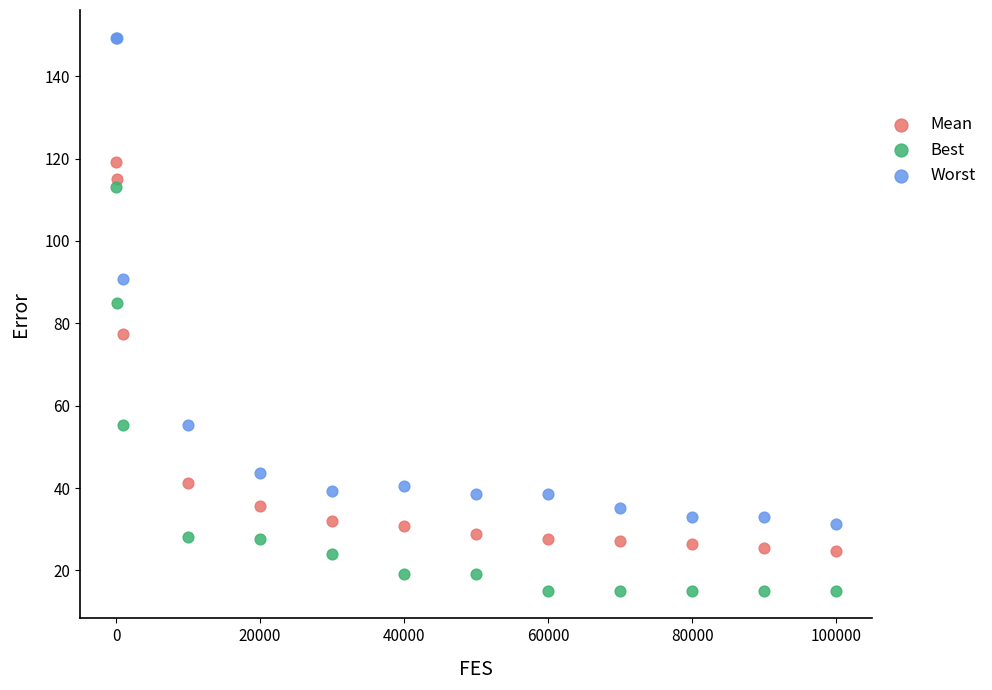

What are all the series names shown in the legend?

Mean, Best, Worst